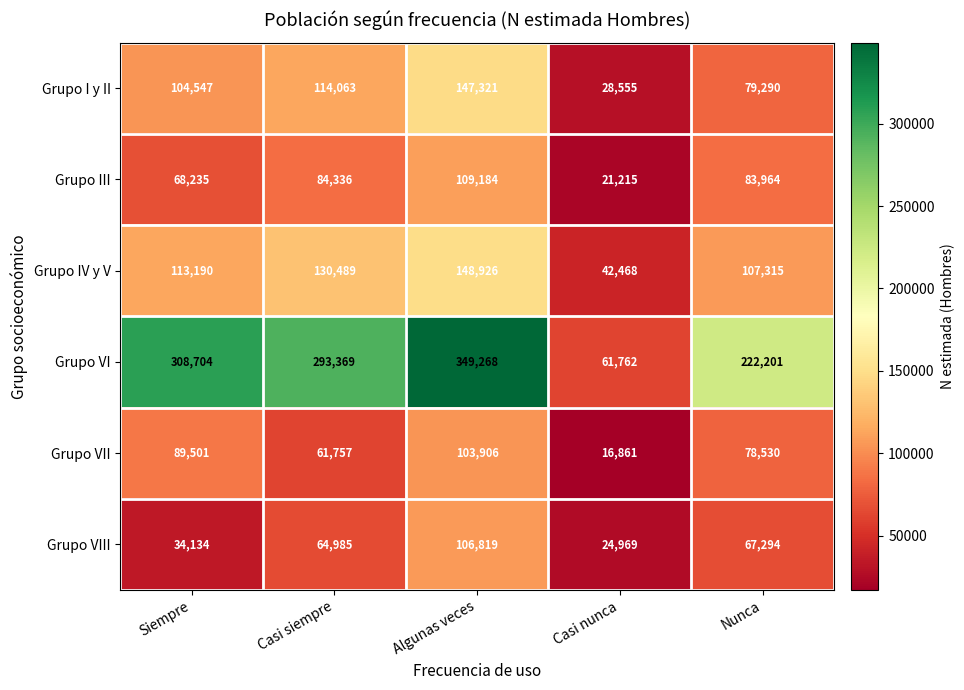

Where is Grupo IV y V nearest to the value 95697?

Nunca